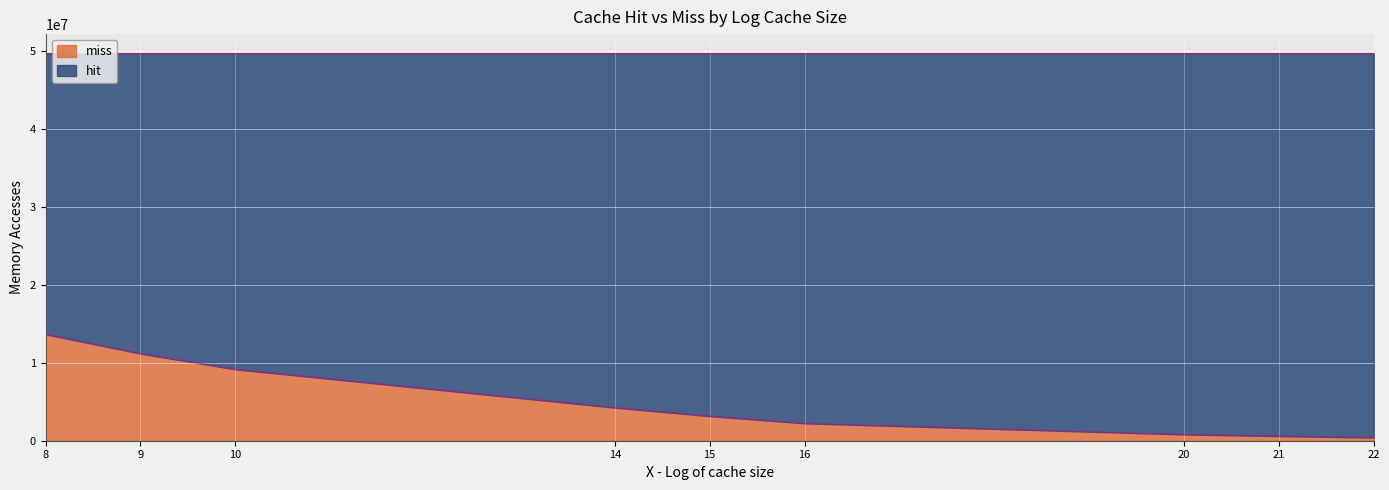

Is it true that the value at 22 is 217630?

False